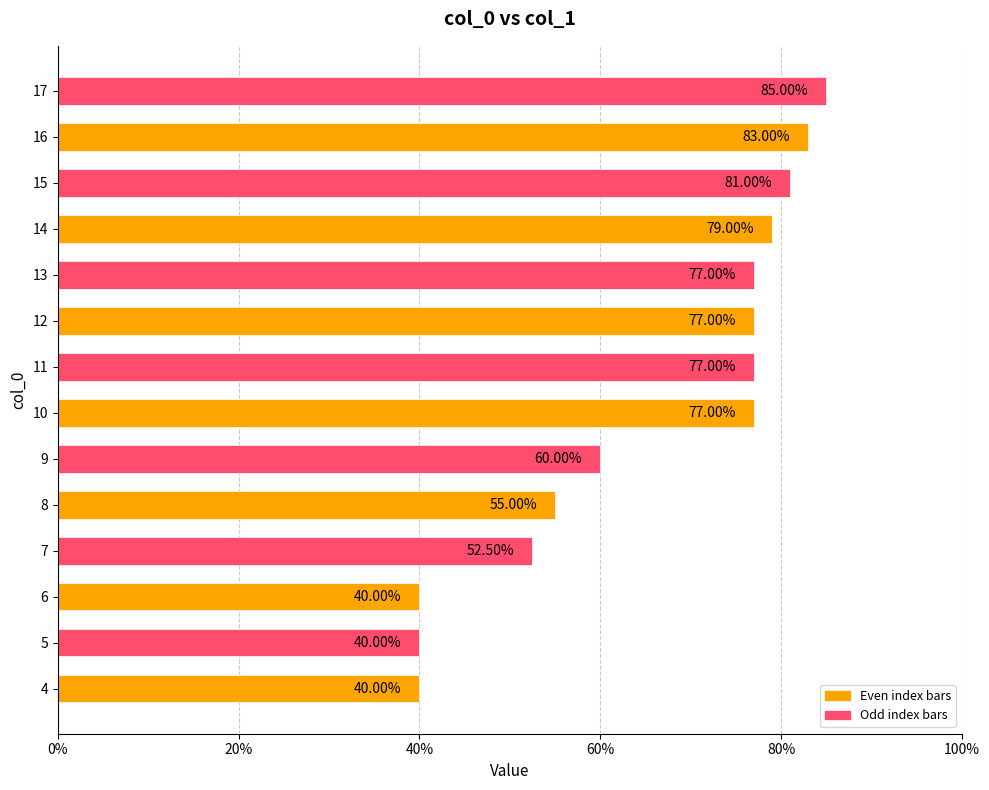

Are the bars horizontal?

Yes